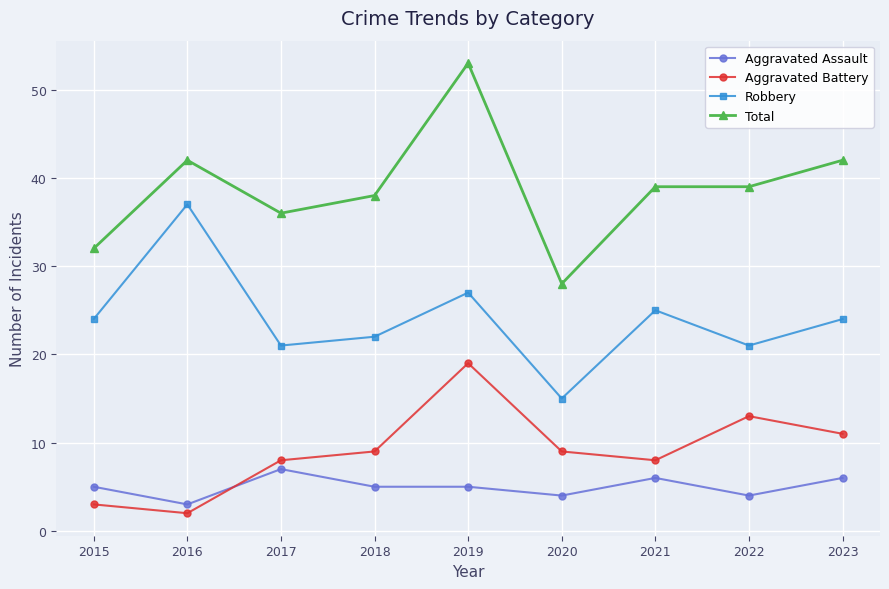

True or false: Total has more than 0 points higher than both neighbors.

True